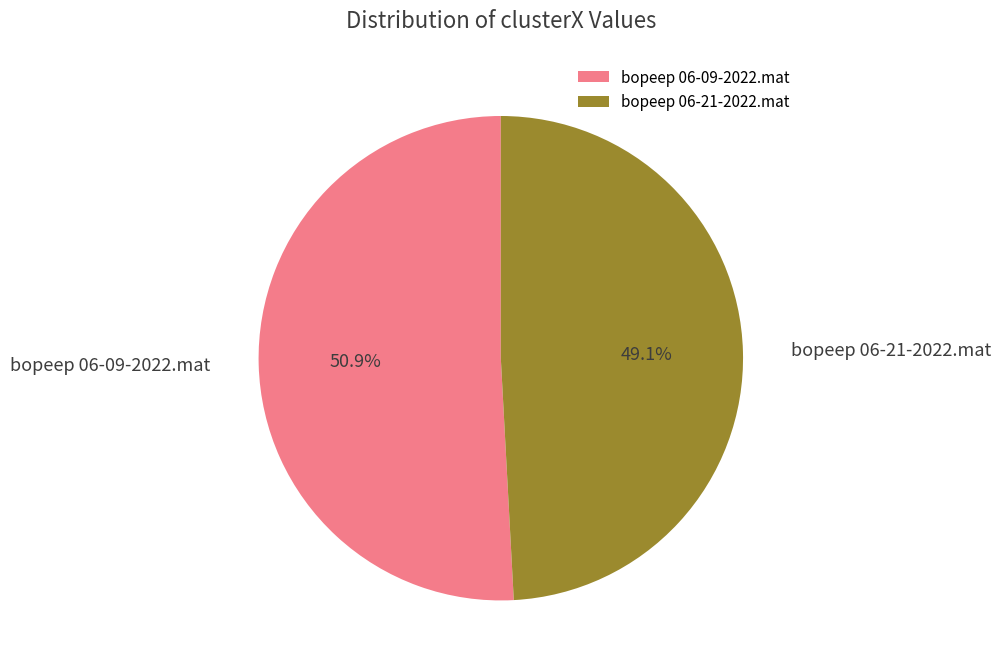

What is the largest slice in the pie chart?

bopeep 06-09-2022.mat